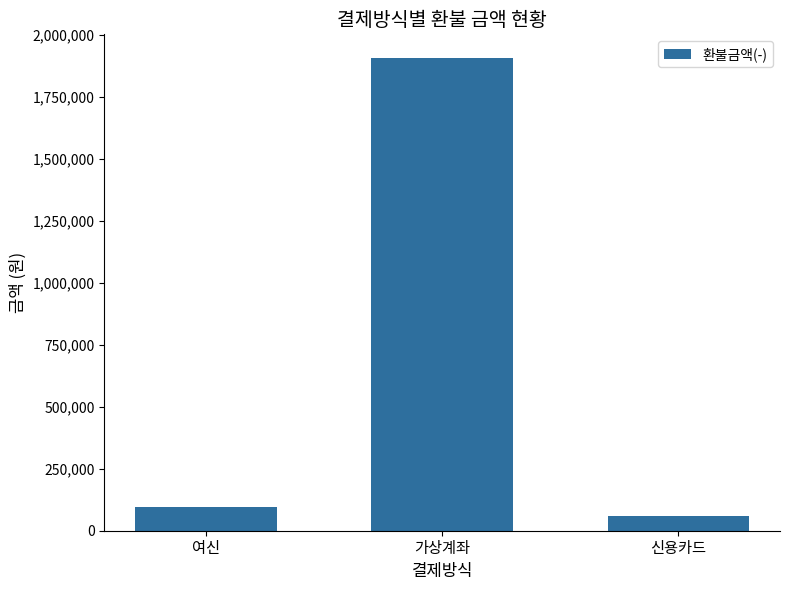

What is the label of the 2nd bar from the right?

가상계좌